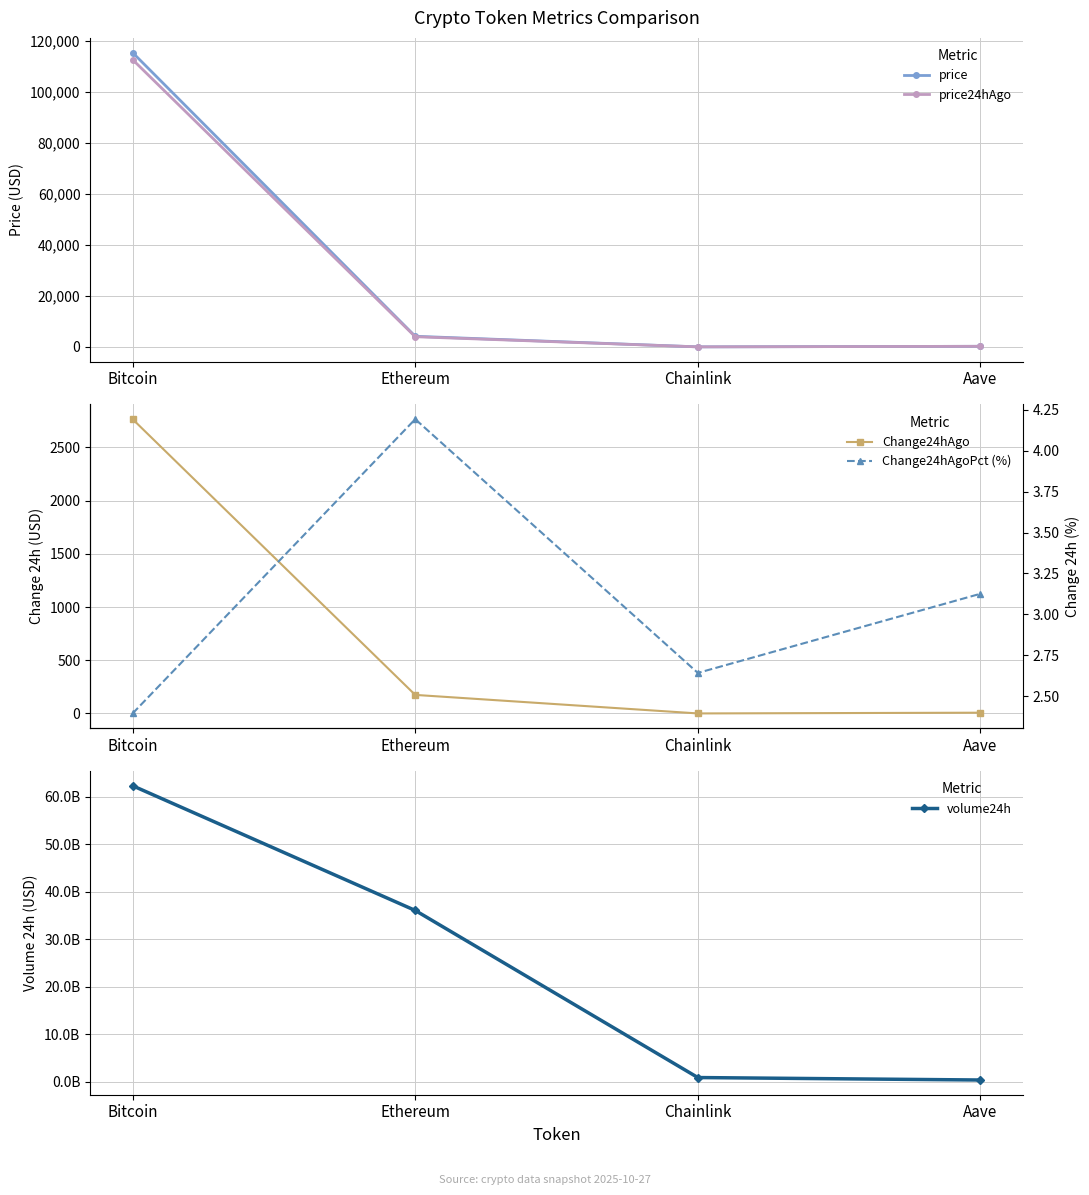

Is the value of volume24h at Aave greater than the value of price at Ethereum?

Yes